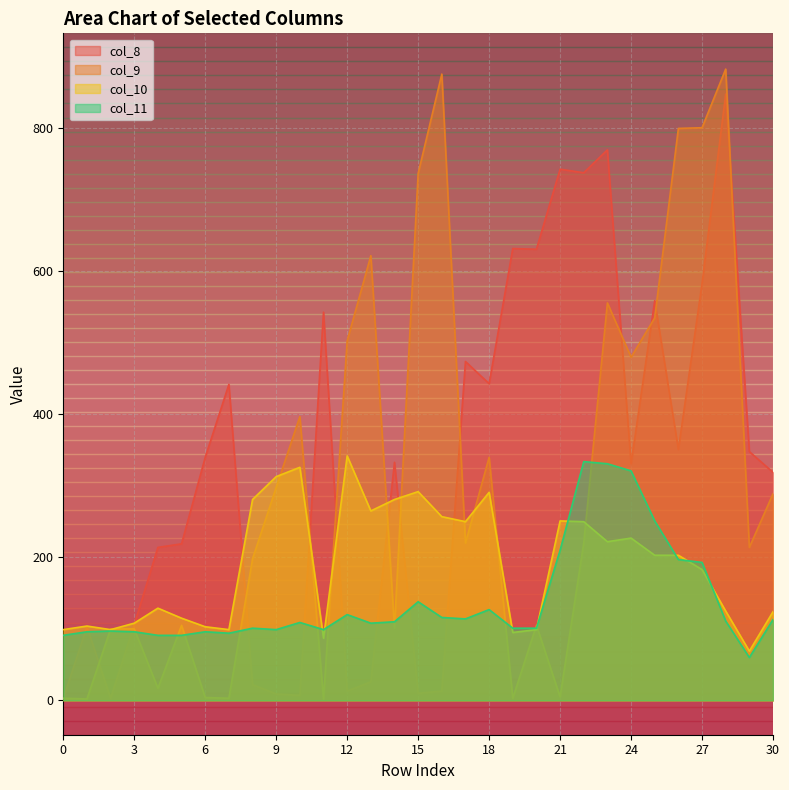

After their last crossing, which series has the higher values: col_11 or col_8?

col_8